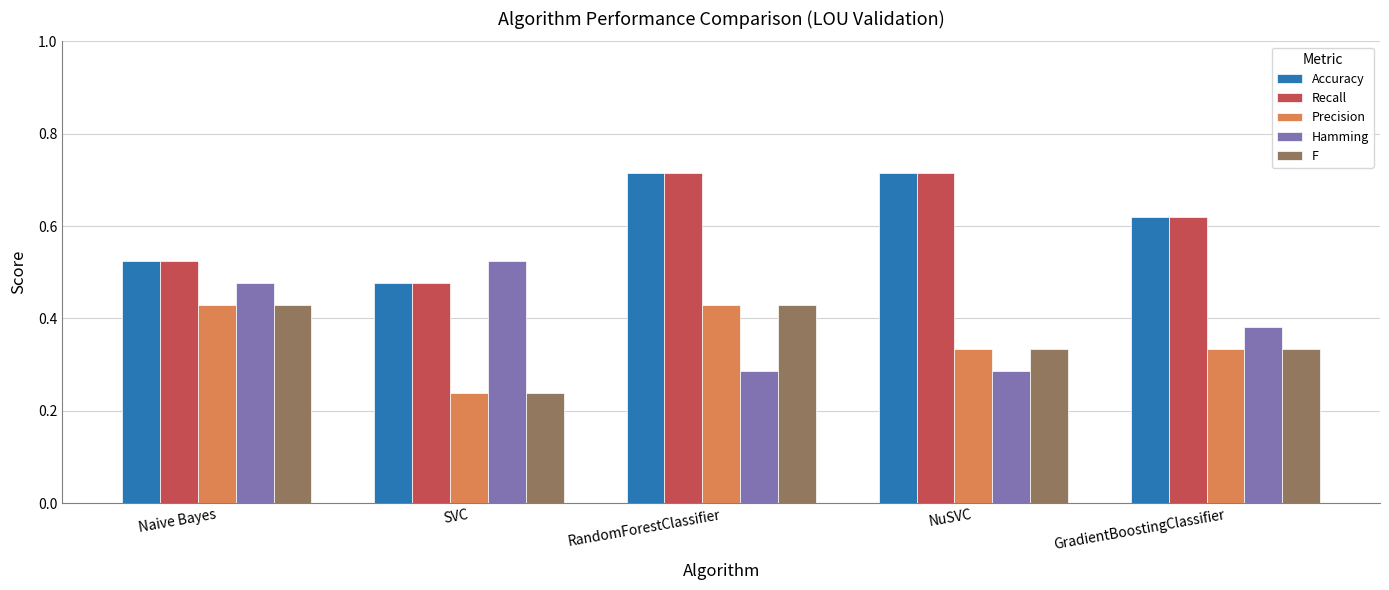

Is it true that Accuracy equals 0.2 at SVC?

False